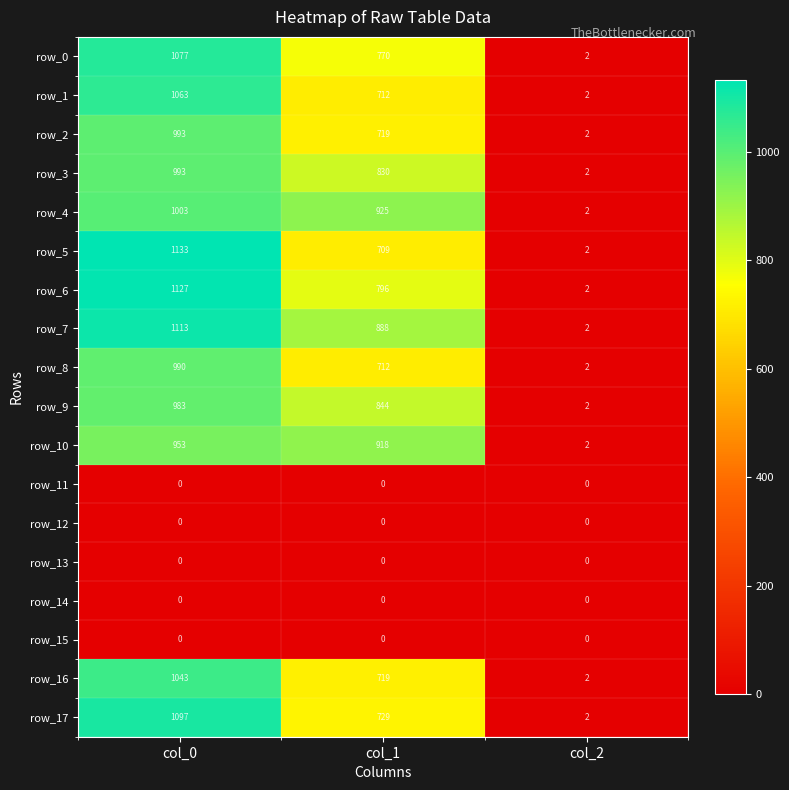

Which category has the highest value across all series?

col_0